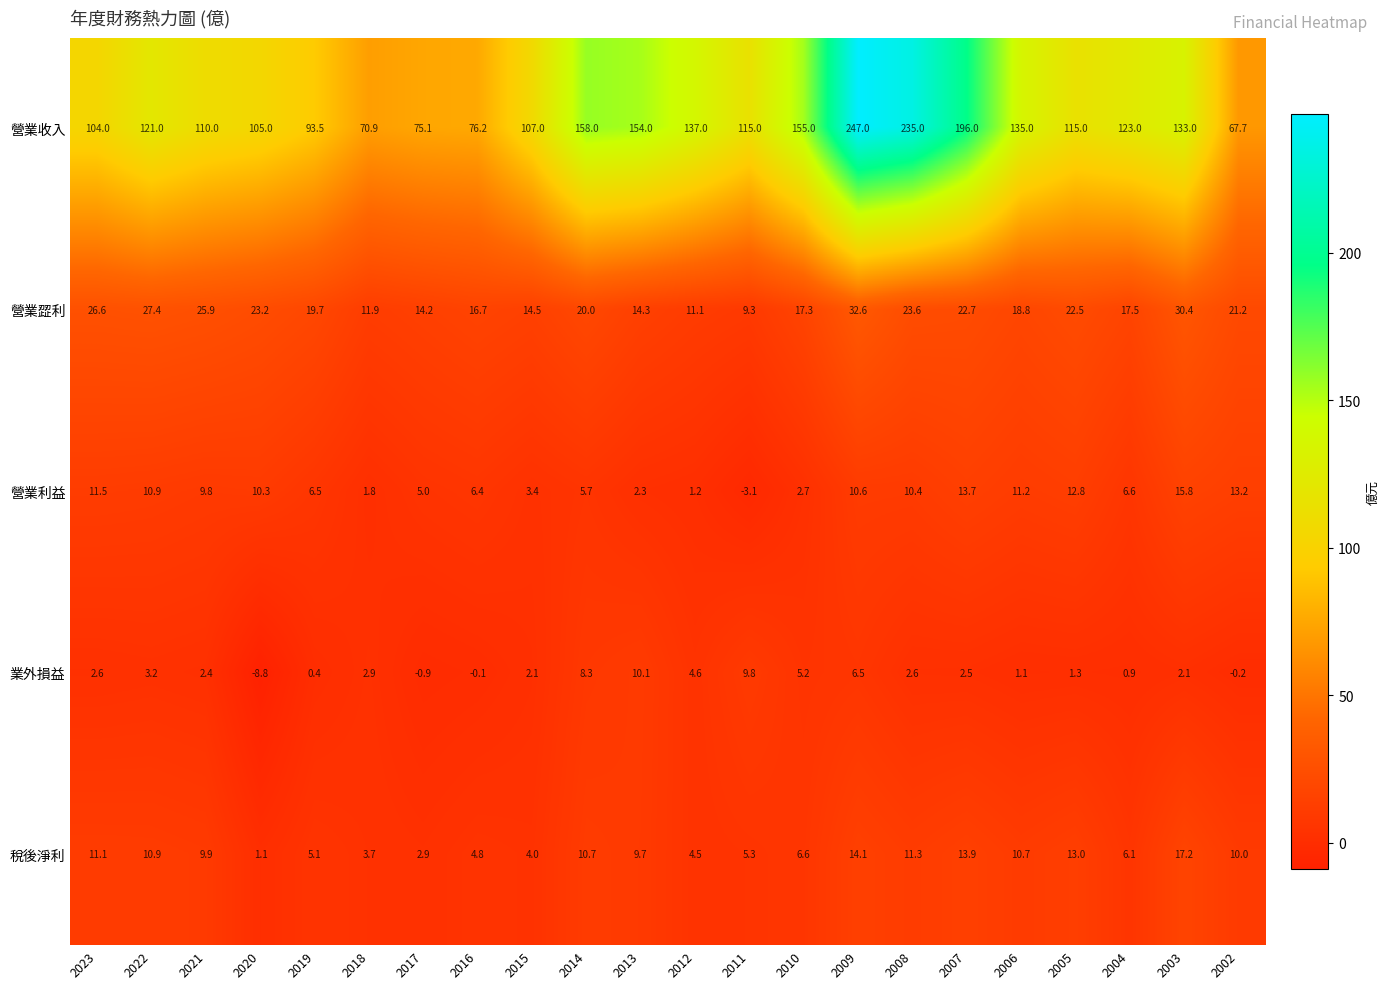

List the series in order of their peak value, lowest first.

業外損益, 營業利益, 稅後淨利, 營業歰利, 營業收入